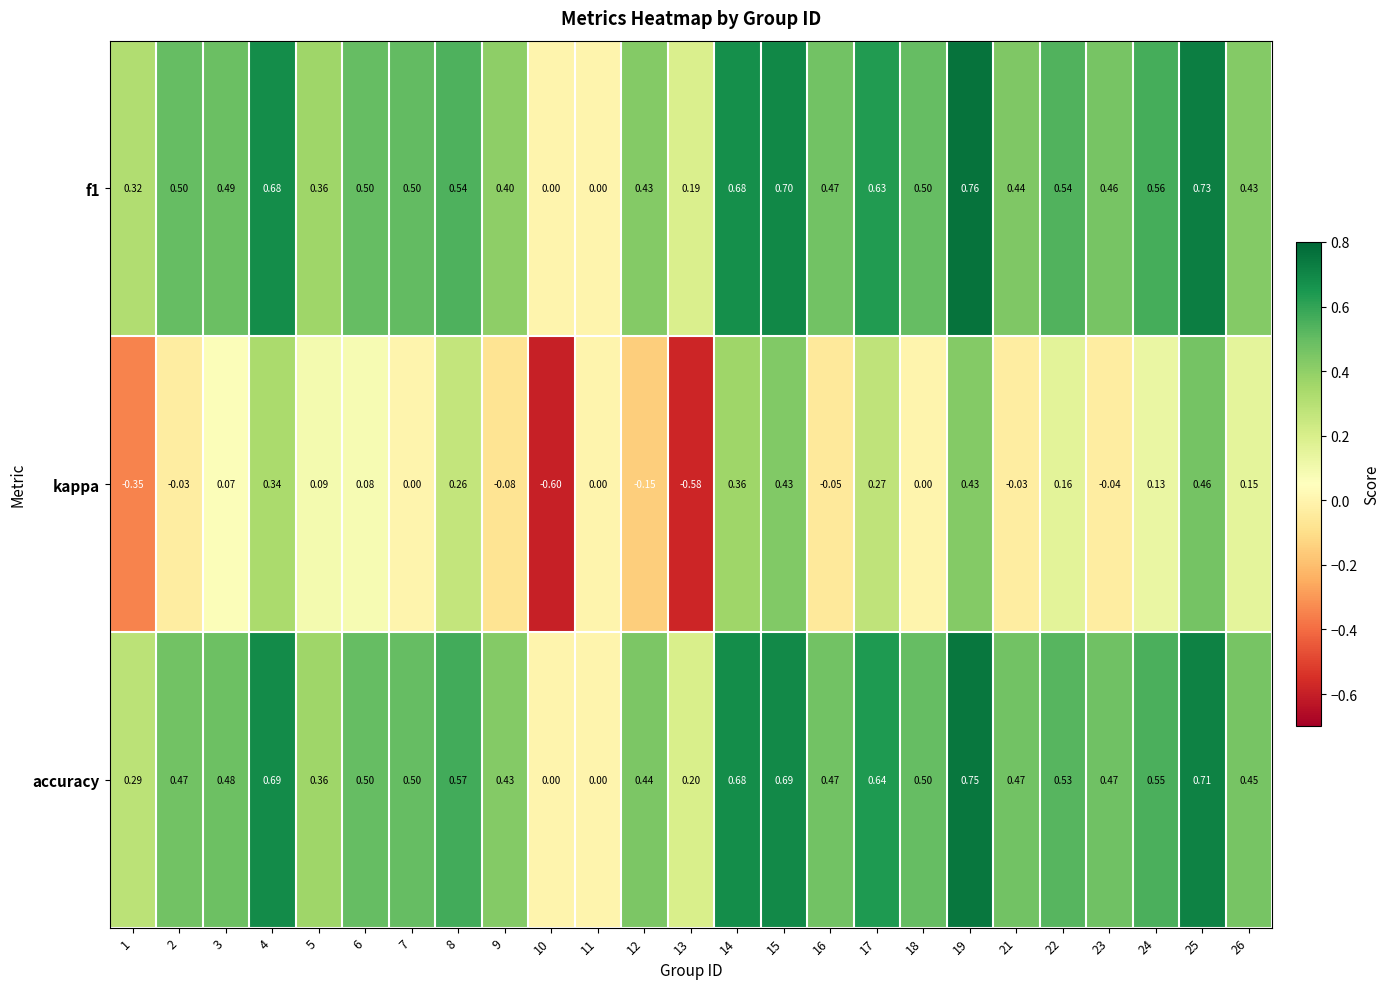

Which series has the widest spread of values?

kappa